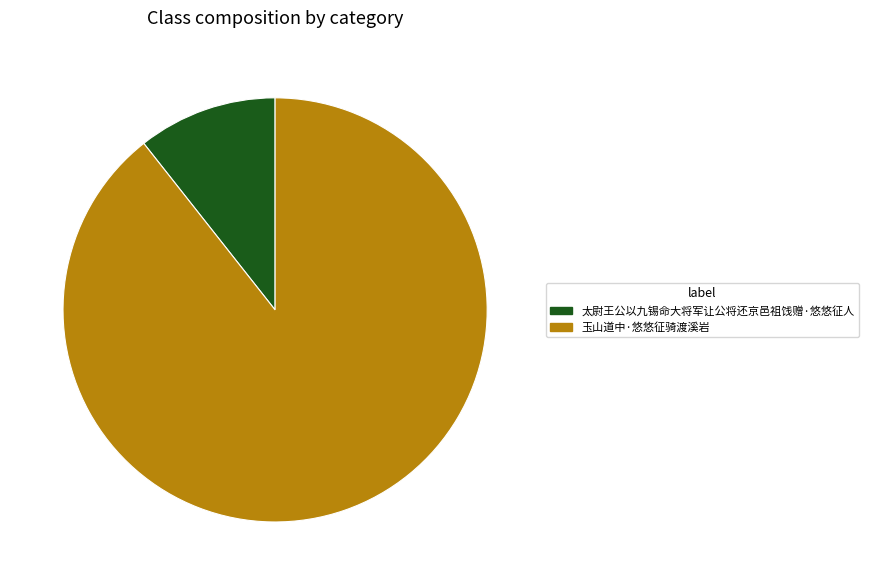

How many slices are in this pie chart?

2